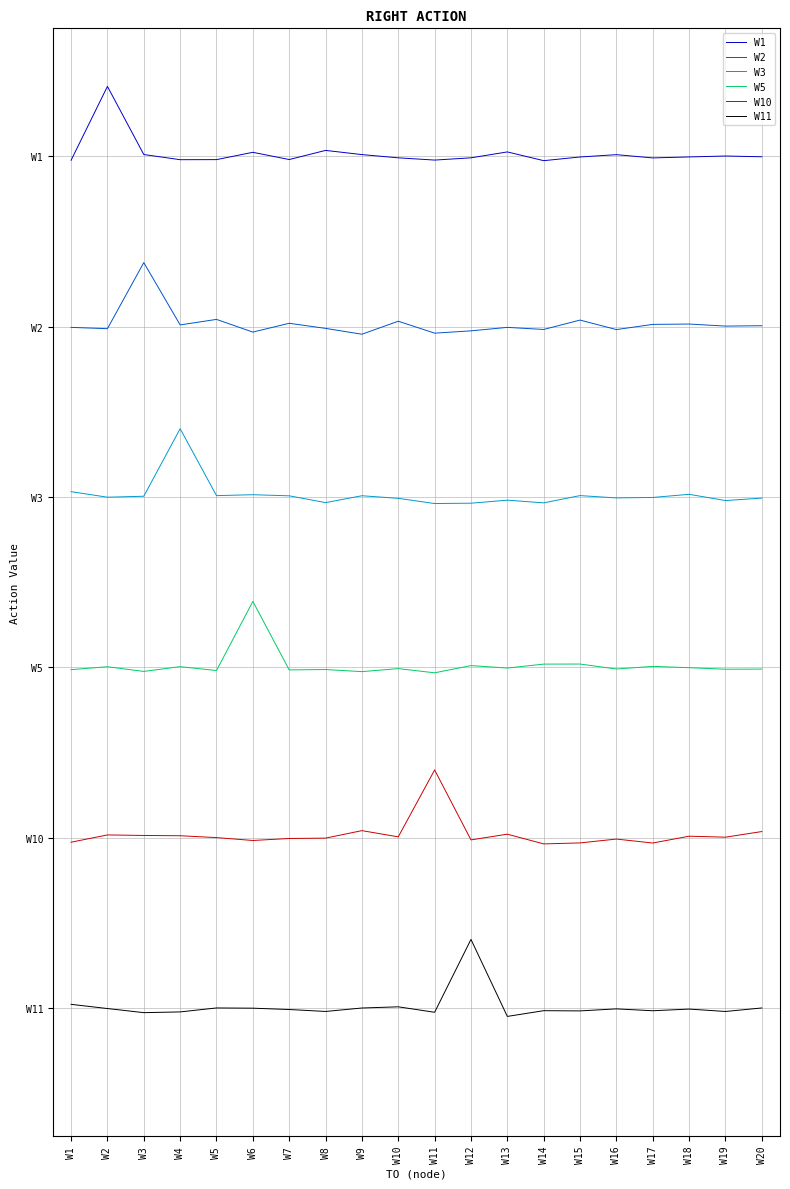

Reading right to left, list all the values displayed in this chart.

W1: 6.0	6.0	6.0	6.0	6.0	6.0	5.9	6.0	6.0	6.0	6.0	6.0	6.1	6.0	6.0	6.0	6.0	6.0	6.8	6.0
W2: 4.0	4.0	4.0	4.0	4.0	4.1	4.0	4.0	3.9	3.9	4.1	3.9	4.0	4.0	3.9	4.1	4.0	4.8	4.0	4.0
W3: 2.0	2.0	2.0	2.0	2.0	2.0	1.9	2.0	1.9	1.9	2.0	2.0	1.9	2.0	2.0	2.0	2.8	2.0	2.0	2.1
W5: -0.0	-0.0	-0.0	0.0	-0.0	0.0	0.0	-0.0	0.0	-0.1	-0.0	-0.0	-0.0	-0.0	0.8	-0.0	0.0	-0.0	0.0	-0.0
W10: -1.9	-2.0	-2.0	-2.1	-2.0	-2.1	-2.1	-2.0	-2.0	-1.2	-2.0	-1.9	-2.0	-2.0	-2.0	-2.0	-2.0	-2.0	-2.0	-2.1
W11: -4.0	-4.0	-4.0	-4.0	-4.0	-4.0	-4.0	-4.1	-3.2	-4.0	-4.0	-4.0	-4.0	-4.0	-4.0	-4.0	-4.0	-4.1	-4.0	-4.0